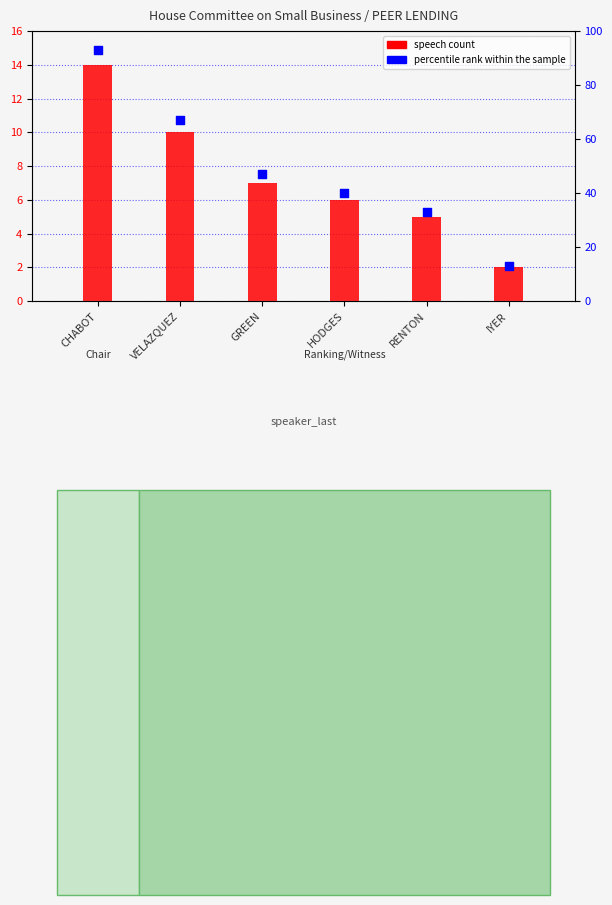

Which series has the widest spread of Y values?

percentile rank within the sample